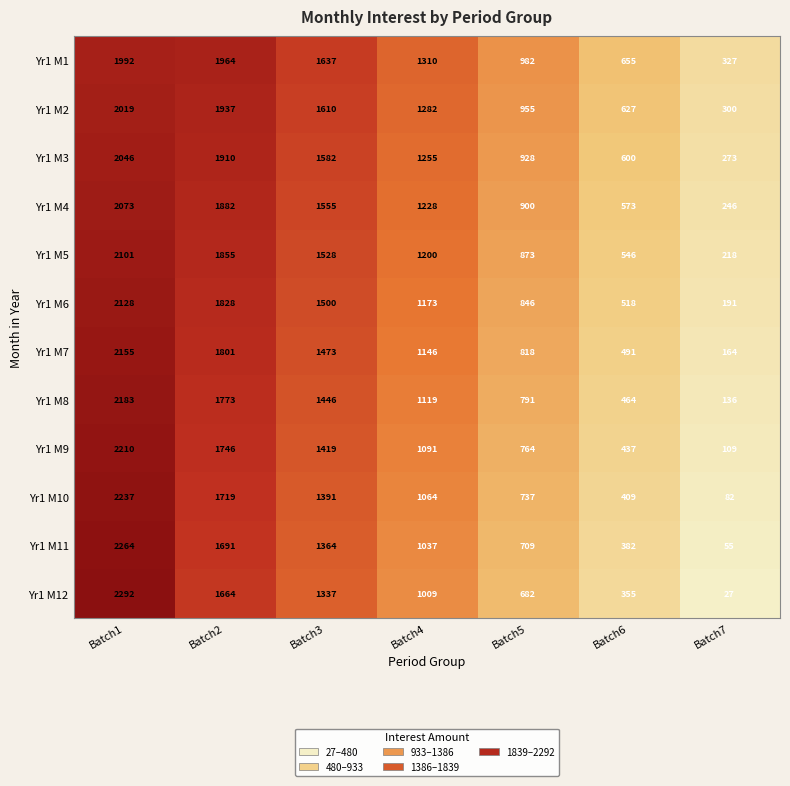

At how many categories does at least one series exceed 1523?

3